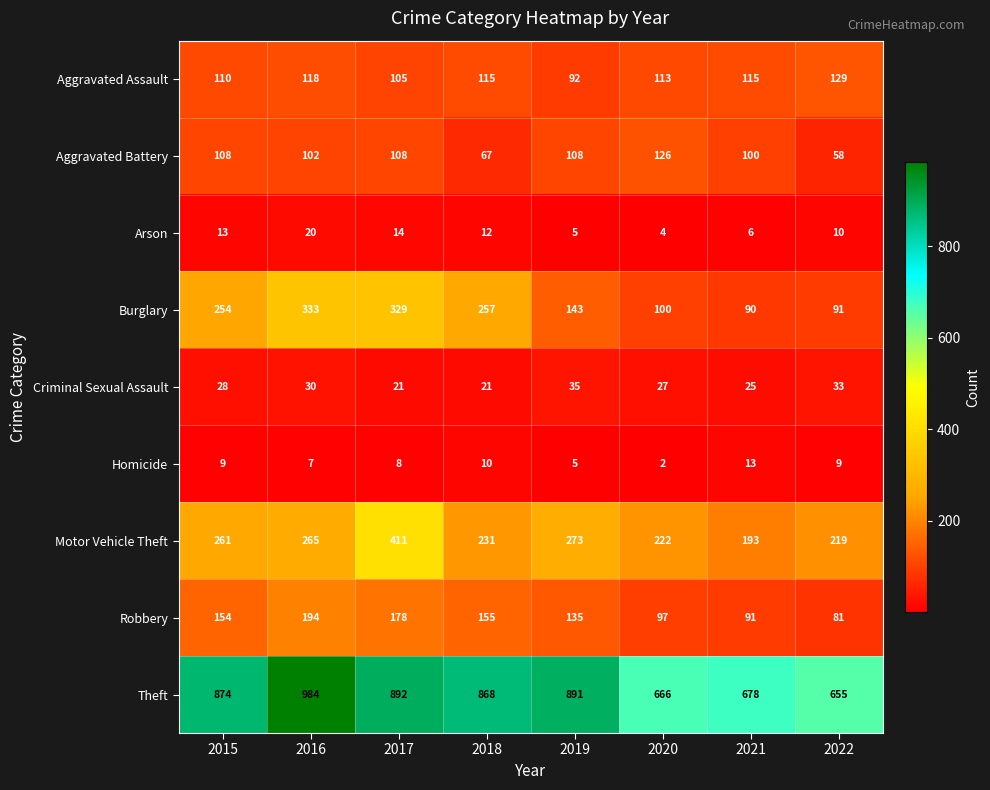

Which series has the largest range (max minus min)?

Theft